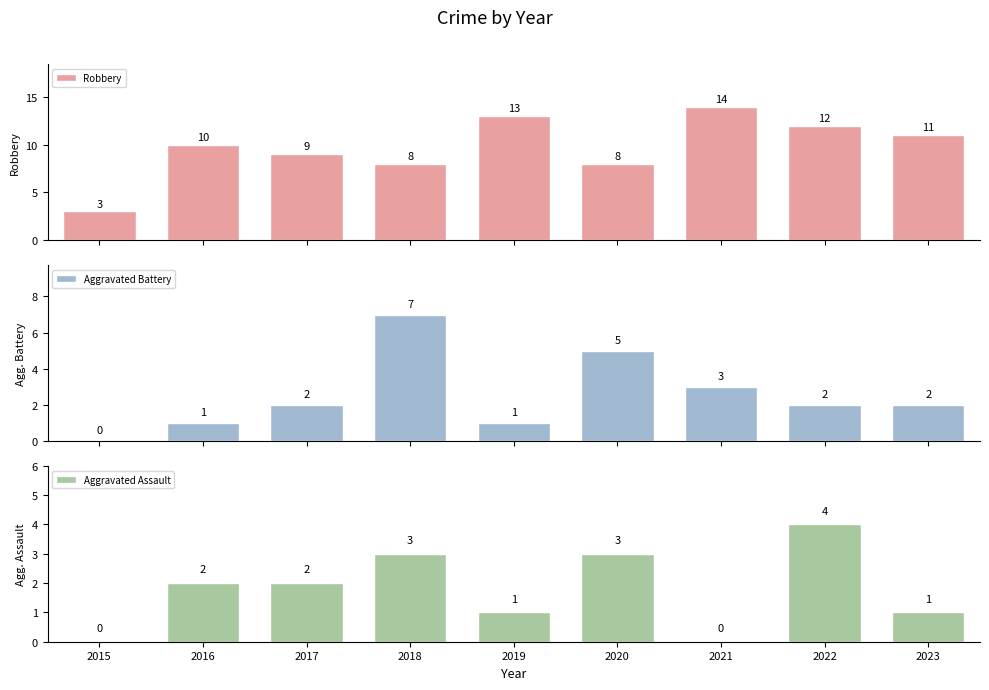

How many bars are there in total?

27